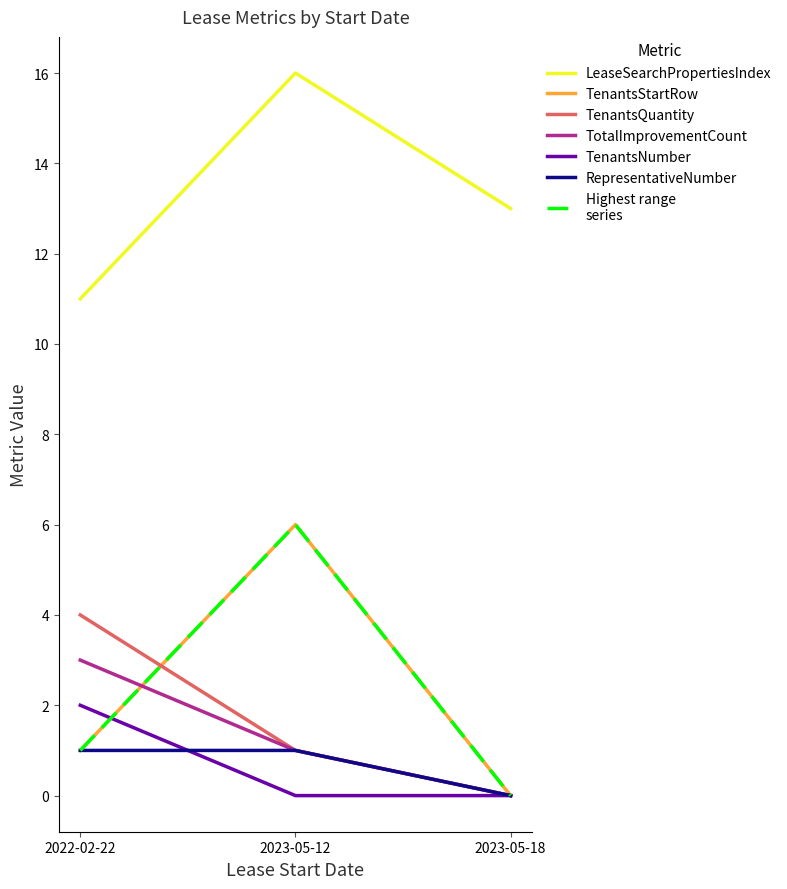

Is this an area chart (filled region under the line)?

No